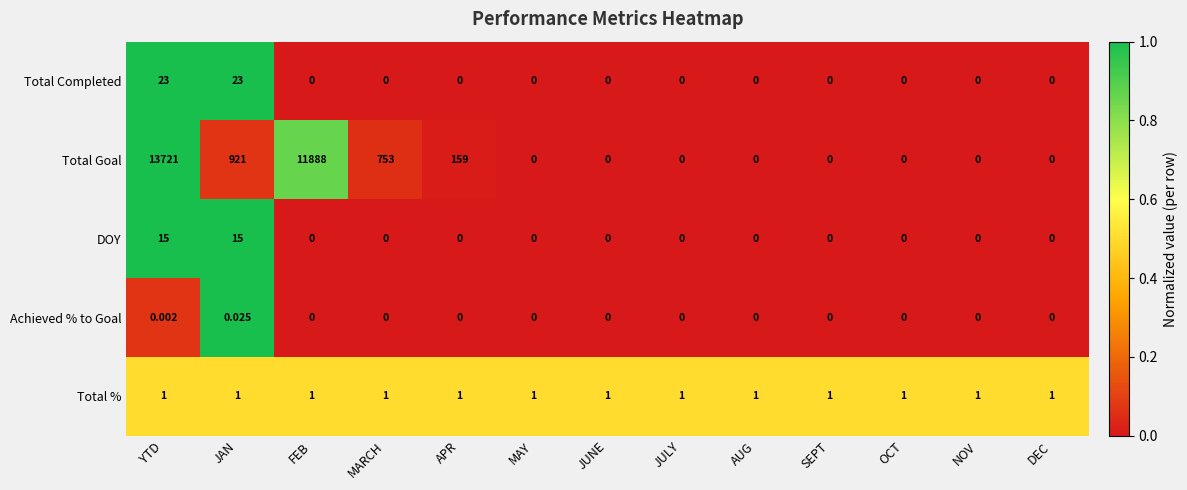

At how many categories does at least one series exceed 0?

13